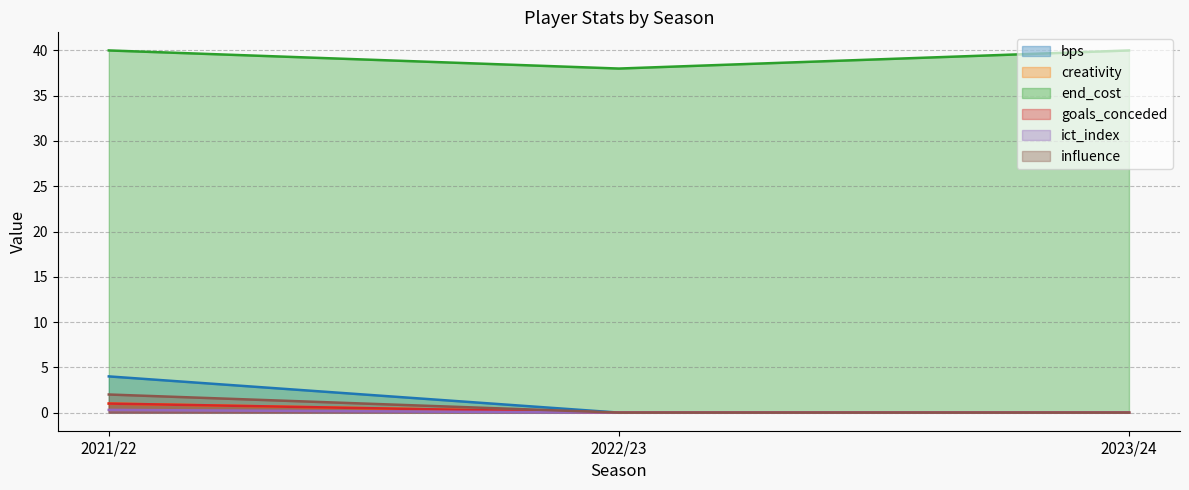

Which series has the largest total across all categories?

end_cost